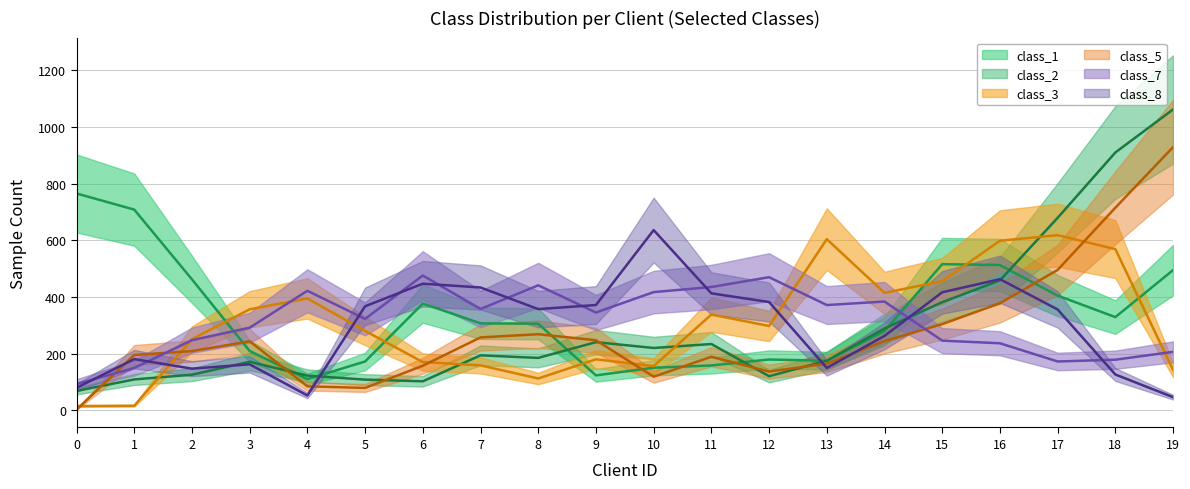

At which label does class_7 first exceed 285?

3